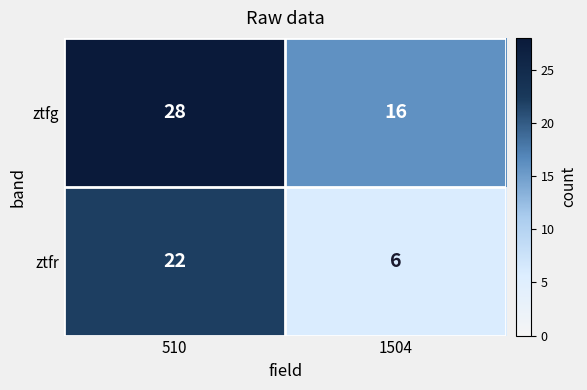

What is the total value across all series at 510?

50